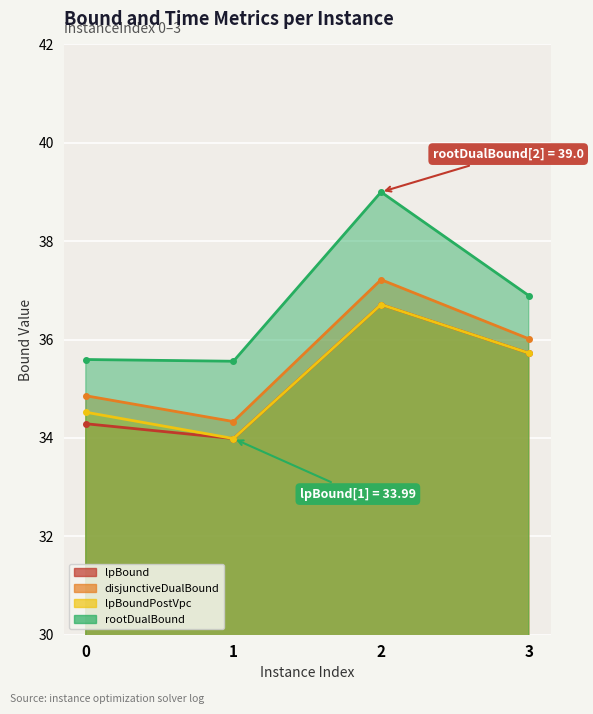

The value of disjunctiveDualBound at 1 is 34.3. True or false?

True